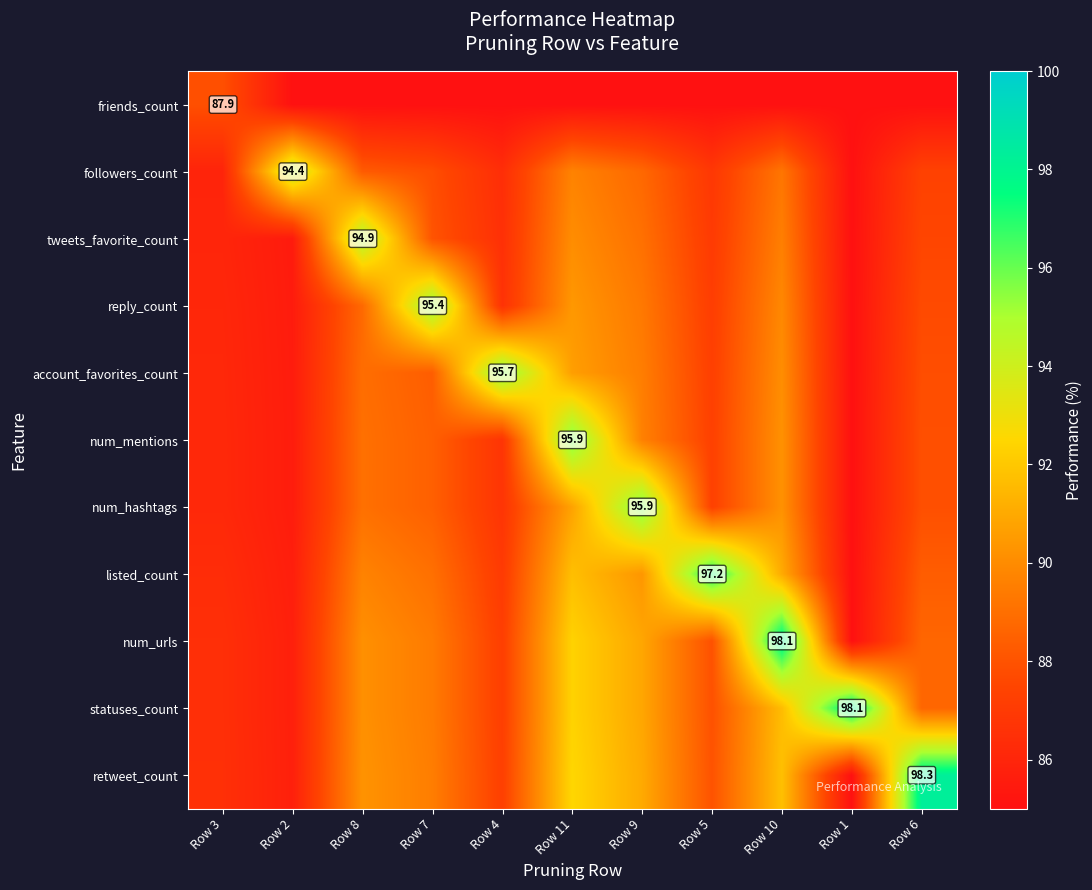

At which category is the sum across all series the highest?

Row 11